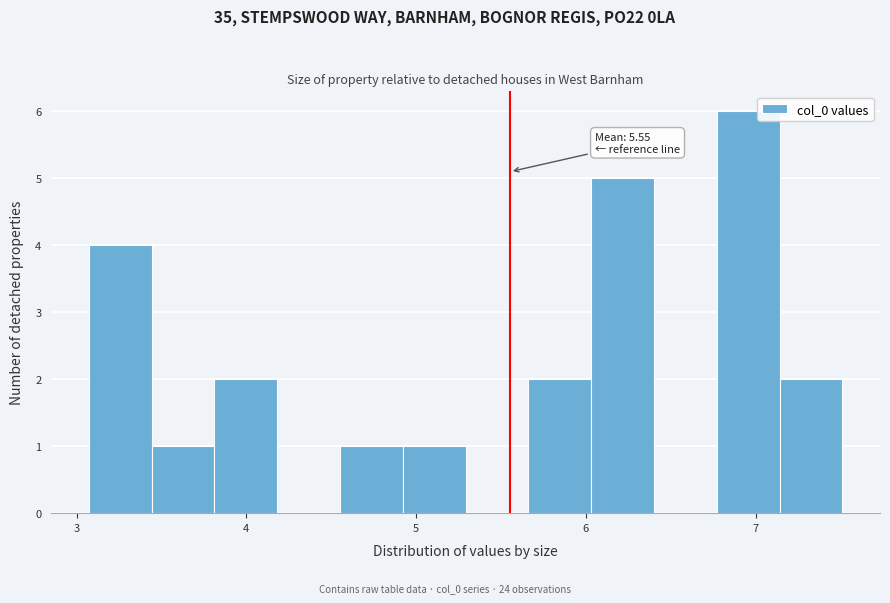

Read against the x-axis, roughly where is the centre of the tallest bar?

7.0